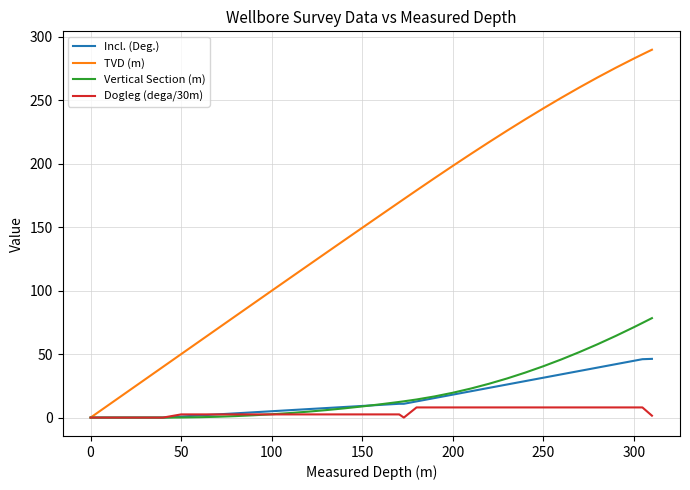

Which series has the widest spread of values?

TVD (m)